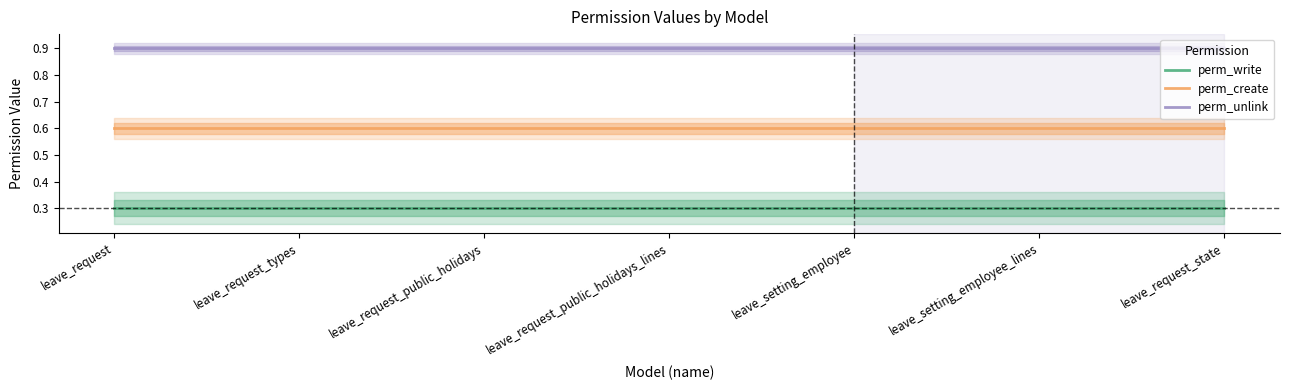

True or false: perm_write and perm_create cross at least once.

False